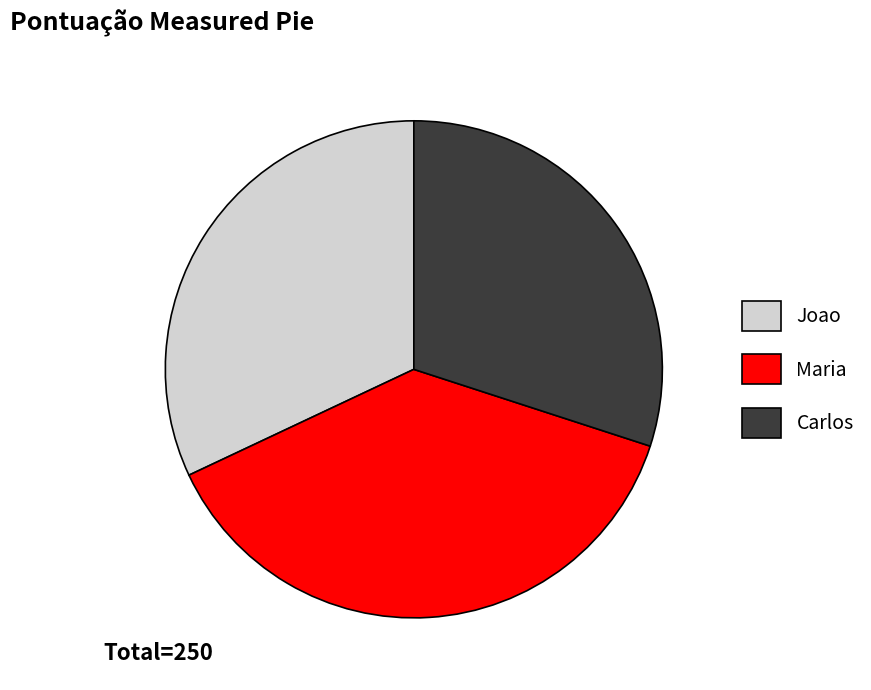

What is the smallest slice in the pie chart?

Carlos